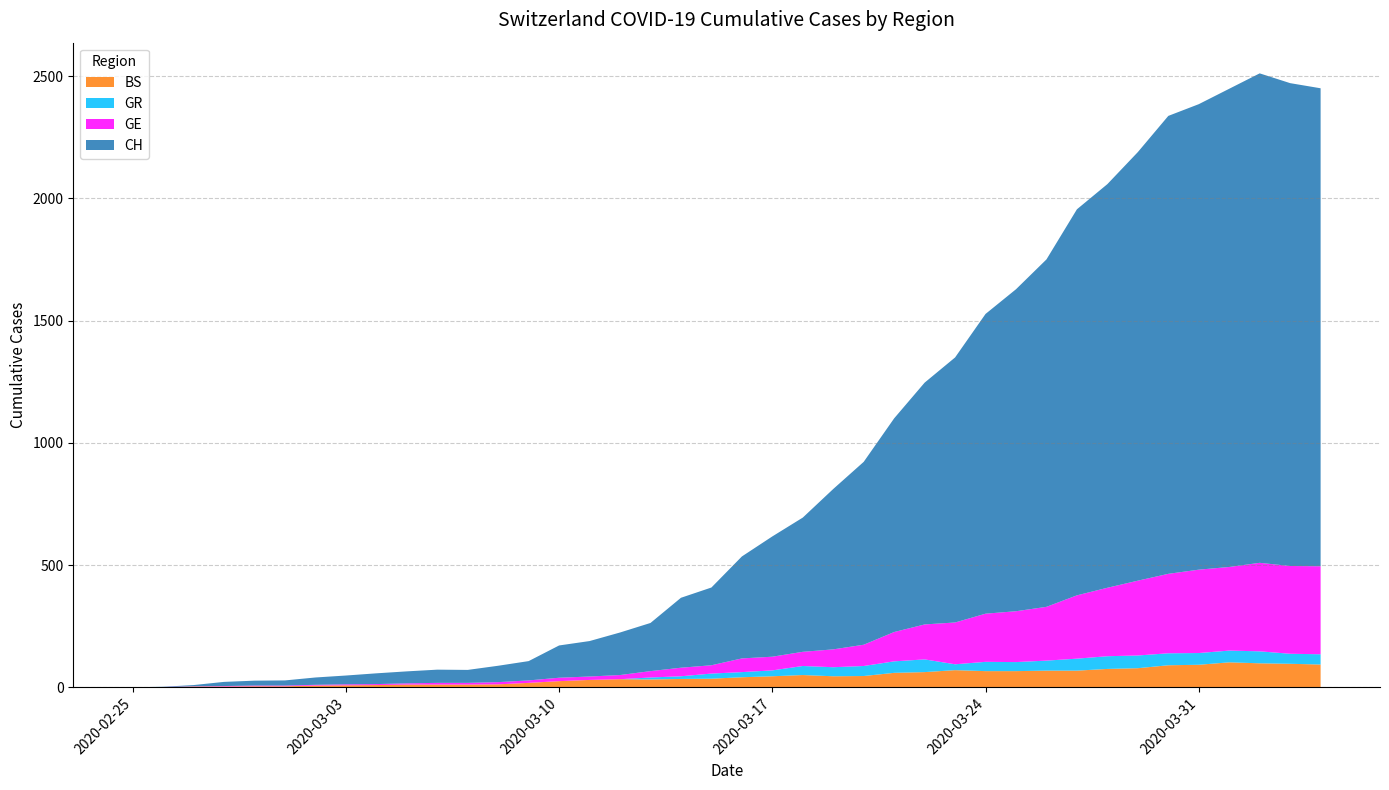

Reading left to right, extract all data points from this chart.

CH: 2020-02-25=0	2020-02-26=1	2020-02-27=5	2020-02-28=17	2020-02-29=20	2020-03-01=21	2020-03-02=30	2020-03-03=36	2020-03-04=44	2020-03-05=49	2020-03-06=54	2020-03-07=53	2020-03-08=67	2020-03-09=79	2020-03-10=132	2020-03-11=145	2020-03-12=174	2020-03-13=197	2020-03-14=286	2020-03-15=318	2020-03-16=417	2020-03-17=492	2020-03-18=549	2020-03-19=656	2020-03-20=748	2020-03-21=874	2020-03-22=989	2020-03-23=1084	2020-03-24=1226	2020-03-25=1317	2020-03-26=1421	2020-03-27=1579	2020-03-28=1651	2020-03-29=1753	2020-03-30=1873	2020-03-31=1904	2020-04-01=1956	2020-04-02=2002	2020-04-03=1975	2020-04-04=1955
GE: 2020-02-25=0	2020-02-26=1	2020-02-27=1	2020-02-28=2	2020-02-29=3	2020-03-01=3	2020-03-02=3	2020-03-03=4	2020-03-04=4	2020-03-05=5	2020-03-06=7	2020-03-07=7	2020-03-08=9	2020-03-09=10	2020-03-10=14	2020-03-11=14	2020-03-12=17	2020-03-13=26	2020-03-14=35	2020-03-15=34	2020-03-16=56	2020-03-17=56	2020-03-18=58	2020-03-19=73	2020-03-20=87	2020-03-21=120	2020-03-22=143	2020-03-23=171	2020-03-24=197	2020-03-25=208	2020-03-26=220	2020-03-27=259	2020-03-28=280	2020-03-29=306	2020-03-30=325	2020-03-31=341	2020-04-01=342	2020-04-02=362	2020-04-03=359	2020-04-04=360
GR: 2020-02-25=0	2020-02-26=0	2020-02-27=0	2020-02-28=0	2020-02-29=0	2020-03-01=0	2020-03-02=0	2020-03-03=0	2020-03-04=0	2020-03-05=0	2020-03-06=0	2020-03-07=0	2020-03-08=0	2020-03-09=0	2020-03-10=0	2020-03-11=0	2020-03-12=0	2020-03-13=8	2020-03-14=11	2020-03-15=21	2020-03-16=21	2020-03-17=24	2020-03-18=37	2020-03-19=37	2020-03-20=41	2020-03-21=47	2020-03-22=52	2020-03-23=24	2020-03-24=38	2020-03-25=37	2020-03-26=41	2020-03-27=49	2020-03-28=52	2020-03-29=52	2020-03-30=49	2020-03-31=48	2020-04-01=48	2020-04-02=49	2020-04-03=41	2020-04-04=42
BS: 2020-02-25=0	2020-02-26=0	2020-02-27=3	2020-02-28=3	2020-02-29=4	2020-03-01=4	2020-03-02=7	2020-03-03=8	2020-03-04=9	2020-03-05=11	2020-03-06=11	2020-03-07=11	2020-03-08=12	2020-03-09=18	2020-03-10=25	2020-03-11=30	2020-03-12=33	2020-03-13=32	2020-03-14=34	2020-03-15=35	2020-03-16=41	2020-03-17=45	2020-03-18=50	2020-03-19=45	2020-03-20=46	2020-03-21=59	2020-03-22=62	2020-03-23=70	2020-03-24=66	2020-03-25=66	2020-03-26=68	2020-03-27=68	2020-03-28=75	2020-03-29=78	2020-03-30=90	2020-03-31=92	2020-04-01=102	2020-04-02=98	2020-04-03=96	2020-04-04=93